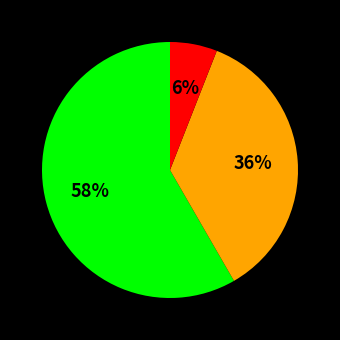

How many segments does this pie chart have?

3